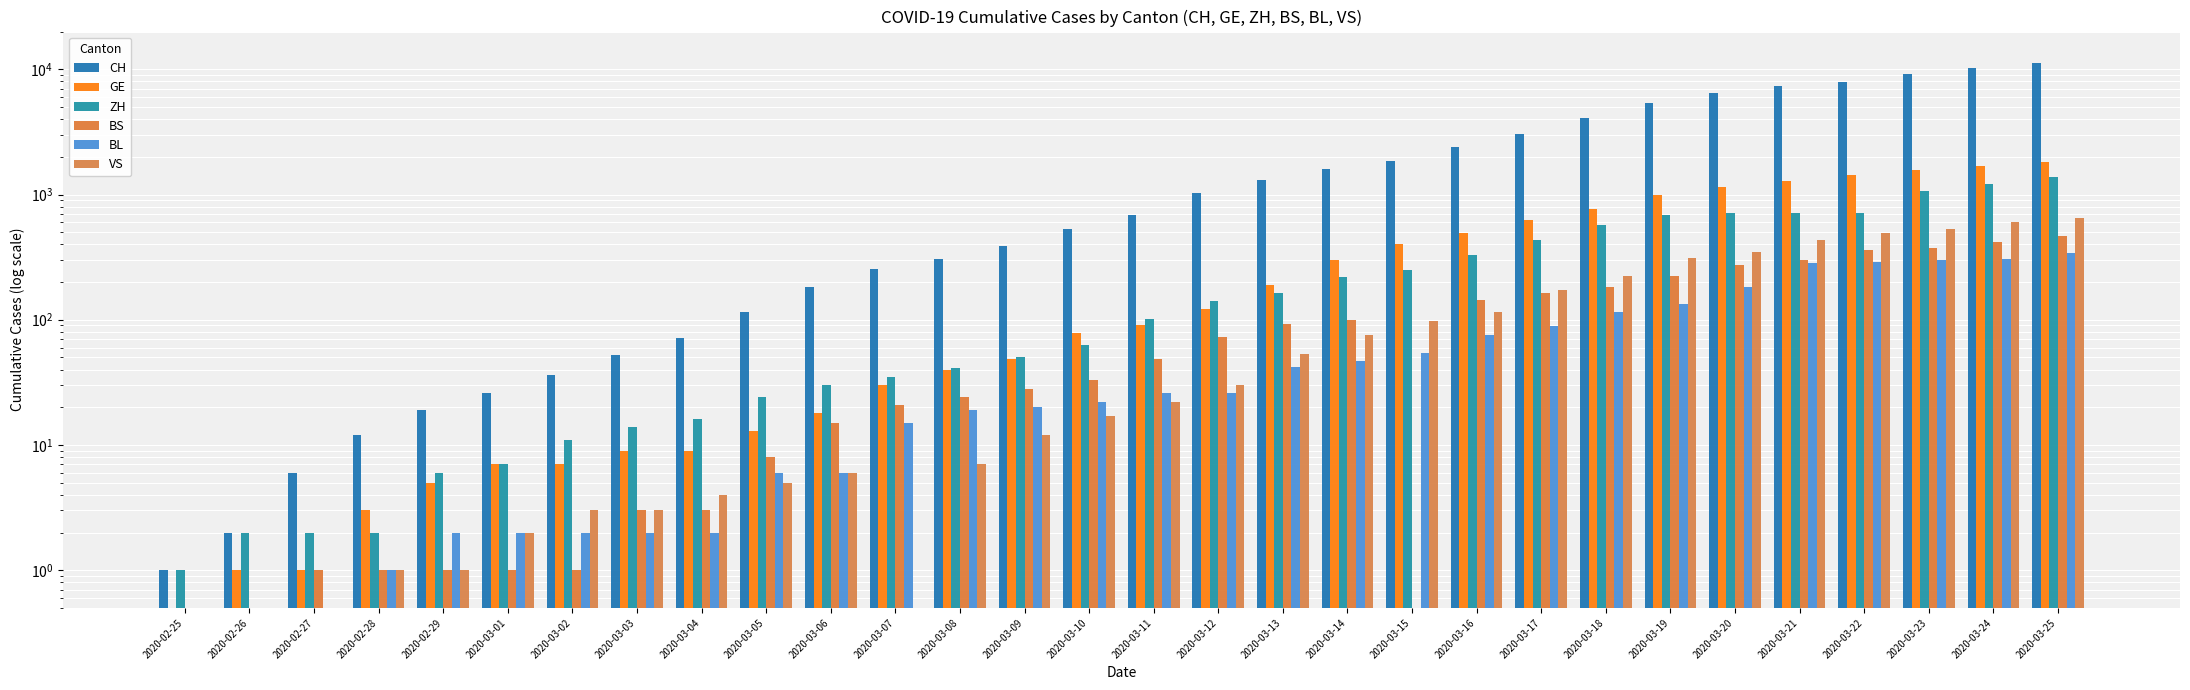

What is the lowest value of the GE series?

0.5